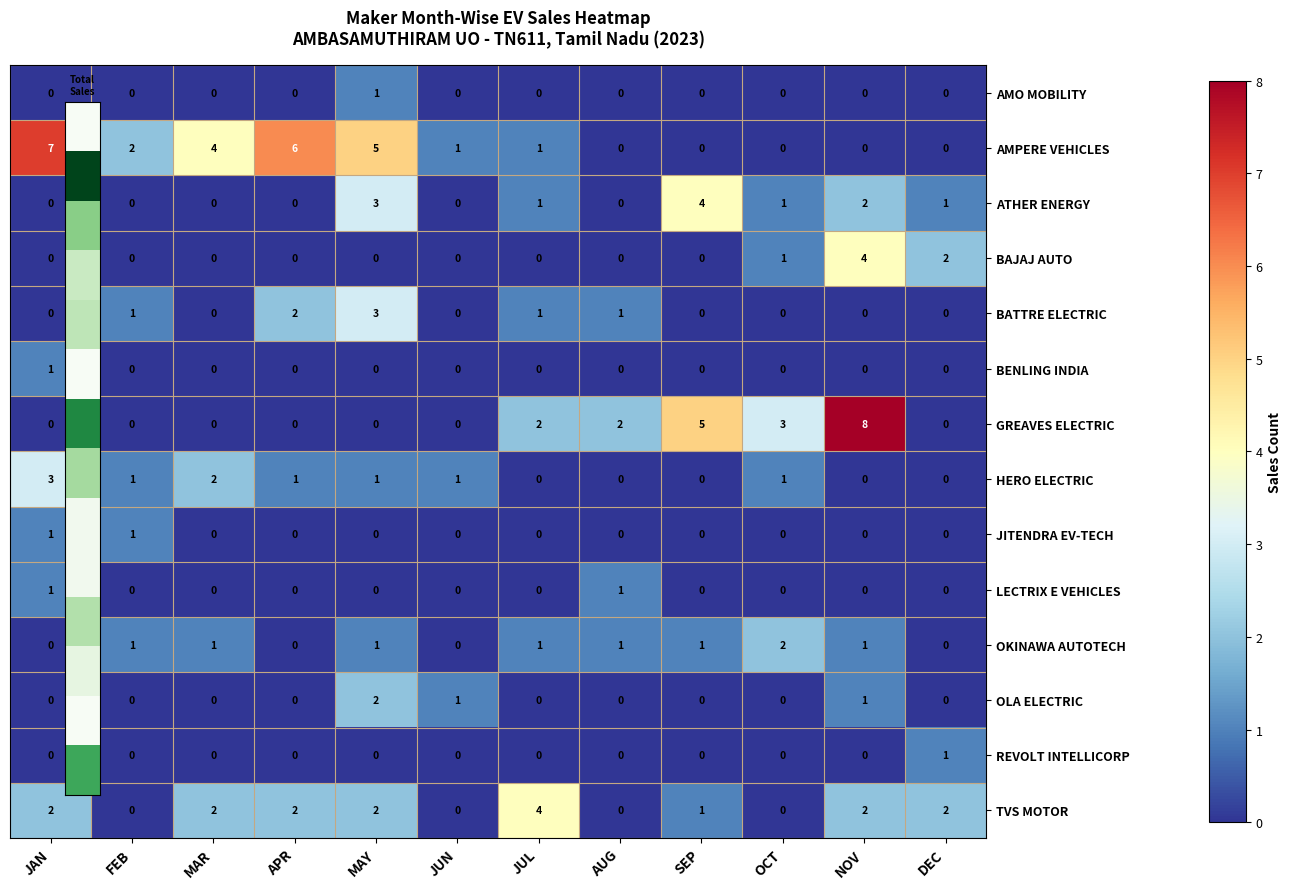

At which category does the chart reach its peak across all series?

NOV